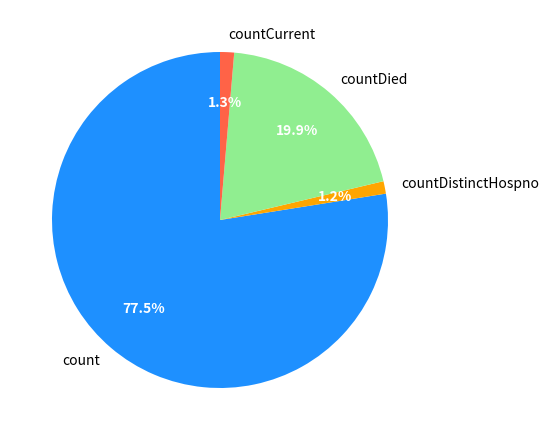

Between countDistinctHospno and countDied, which is larger?

countDied